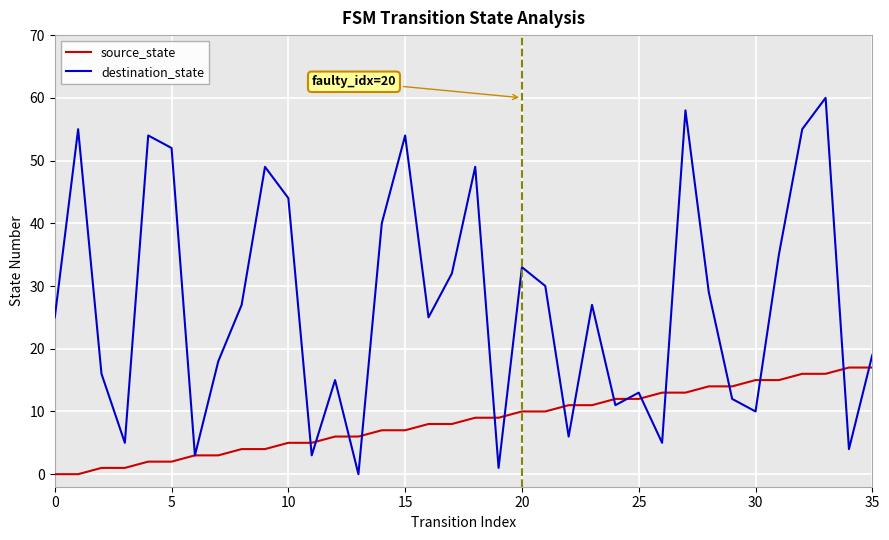

Which series has the largest total across all categories?

destination_state